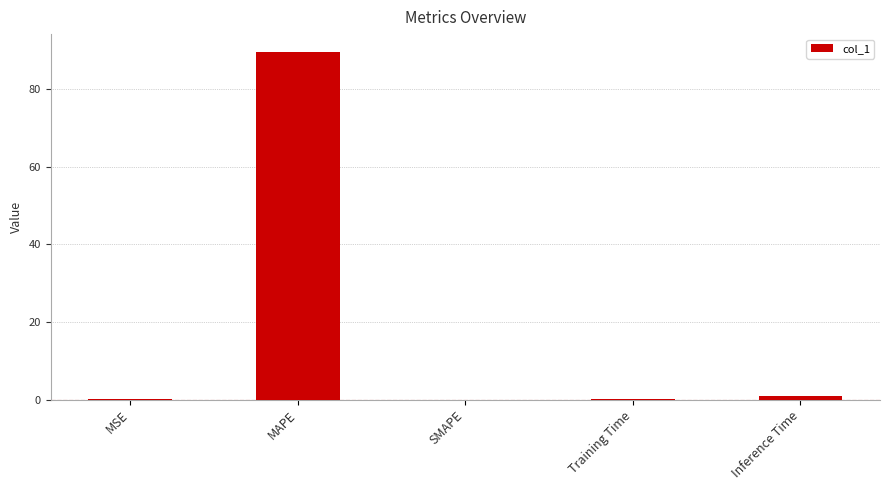

How many data points does each series have?

5